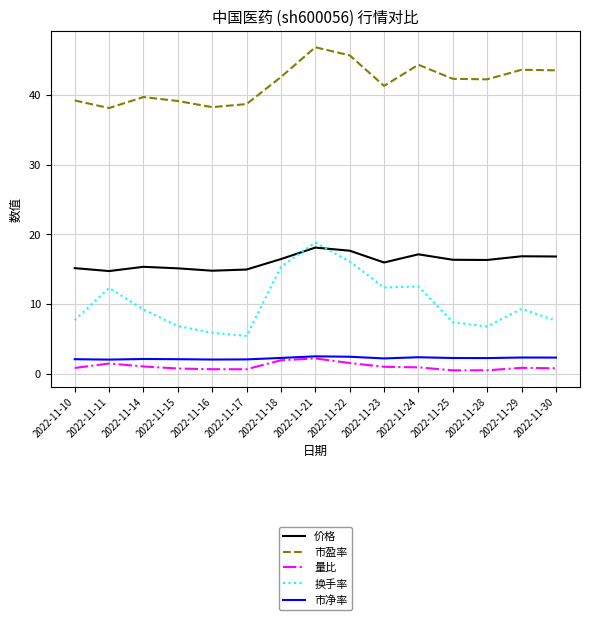

At 2022-11-28, list the series in order from smallest to largest.

量比, 市净率, 换手率, 价格, 市盈率